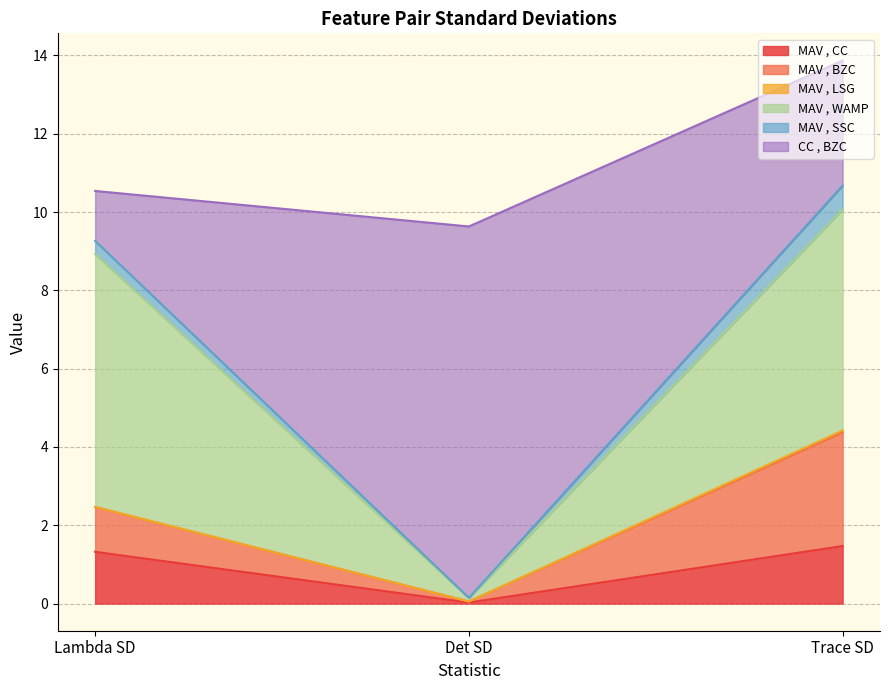

Which category has the lowest value in the MAV , CC series?

Det SD